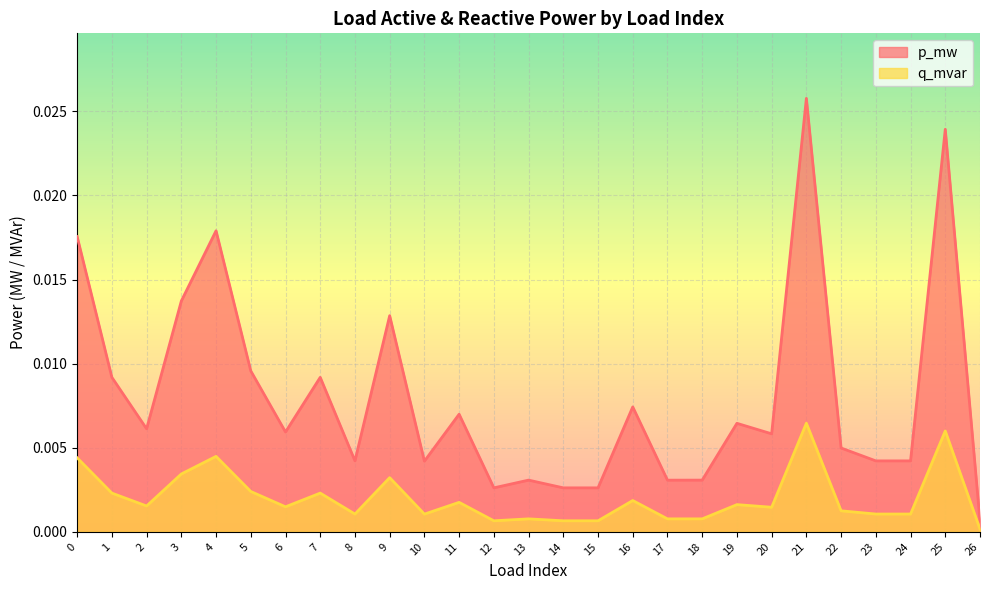

Rank the series by their average value, from highest to lowest.

p_mw, q_mvar